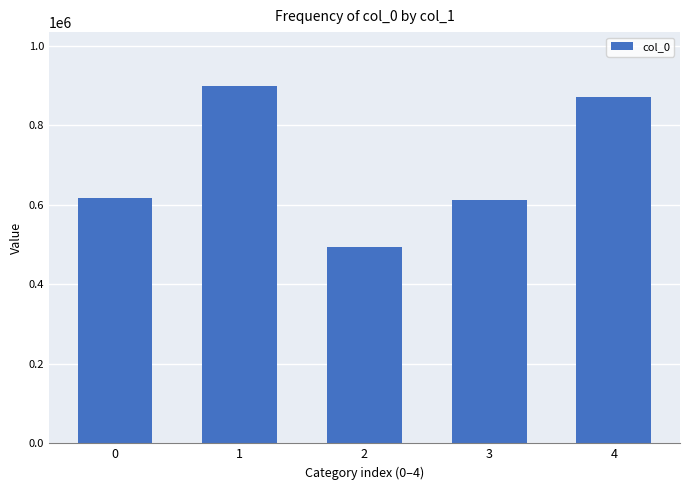

Does the chart contain any negative values?

No